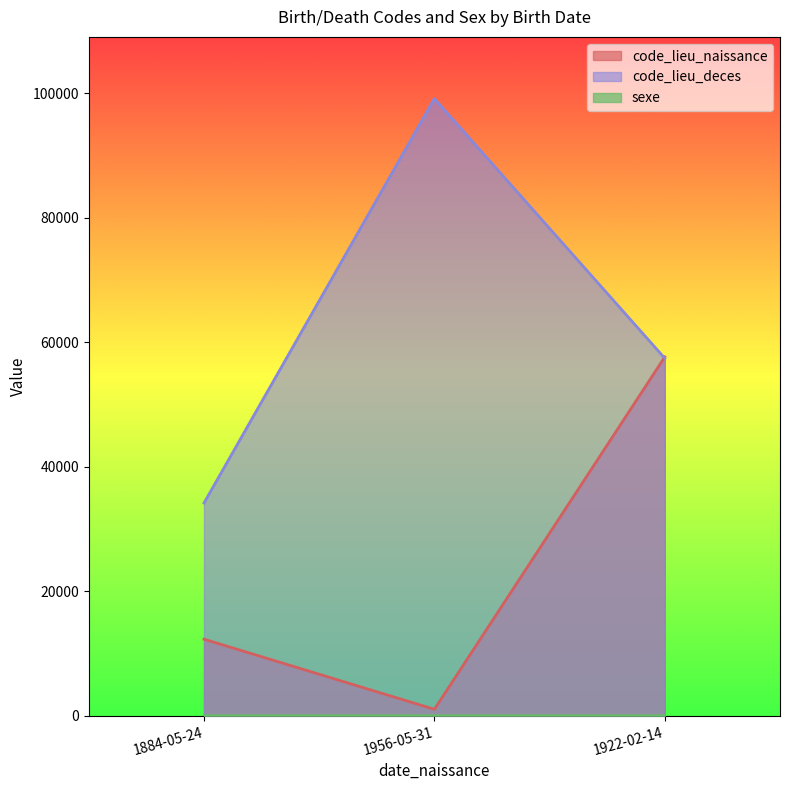

Reading left to right, extract all data points from this chart.

code_lieu_naissance: 12295	1034	57631
code_lieu_deces: 34172	99127	57414
sexe: 1	1	2